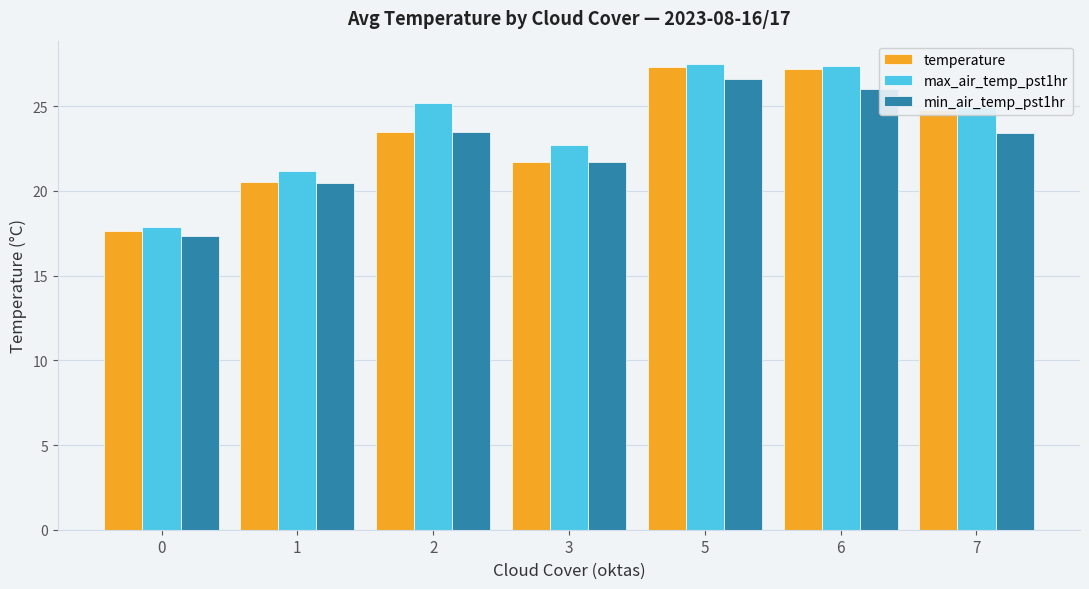

What is the difference between the max_air_temp_pst1hr values at 2 and 5?

2.3